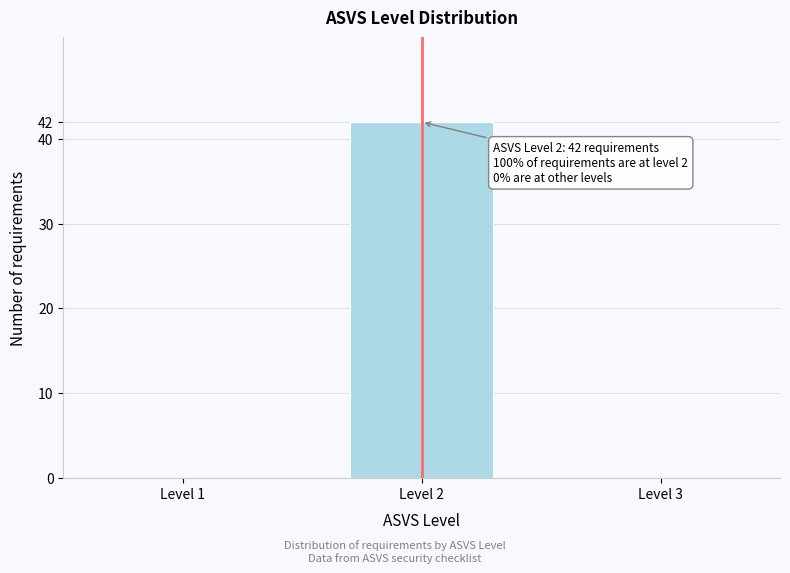

Reading right to left, what are all the values shown in this chart?

Level 3=0	Level 2=42	Level 1=0